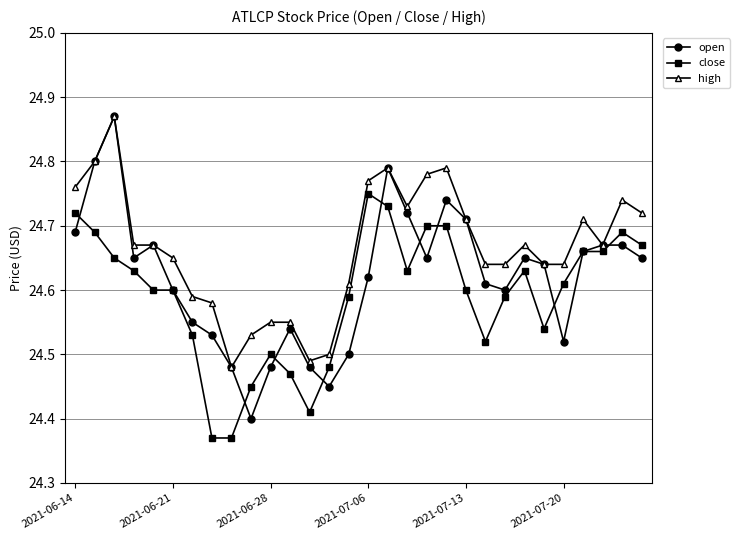

How many close values are between 24 and 25?

30